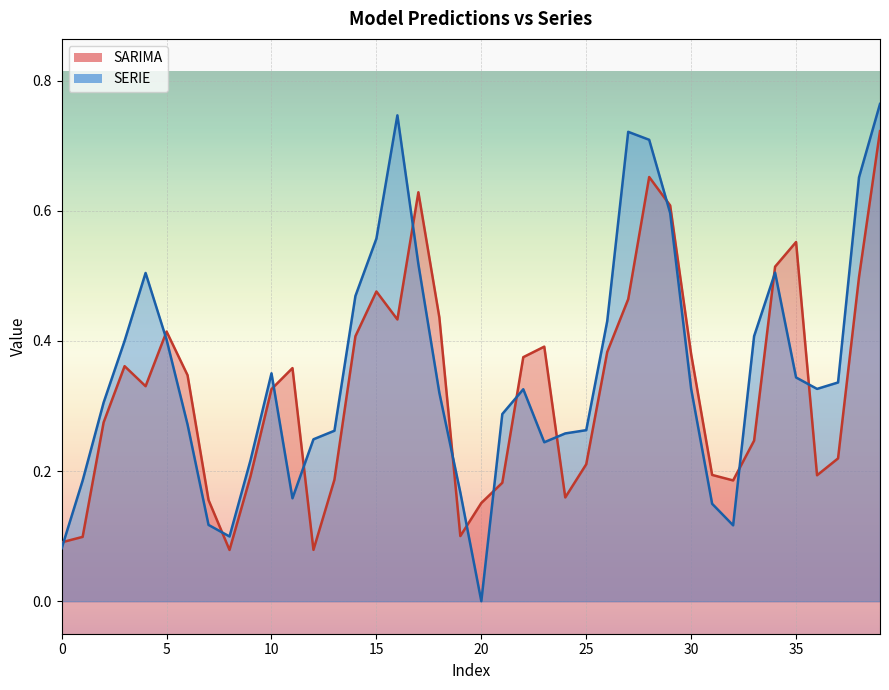

What is the value of the SERIE point at the 13th from the left?

0.2